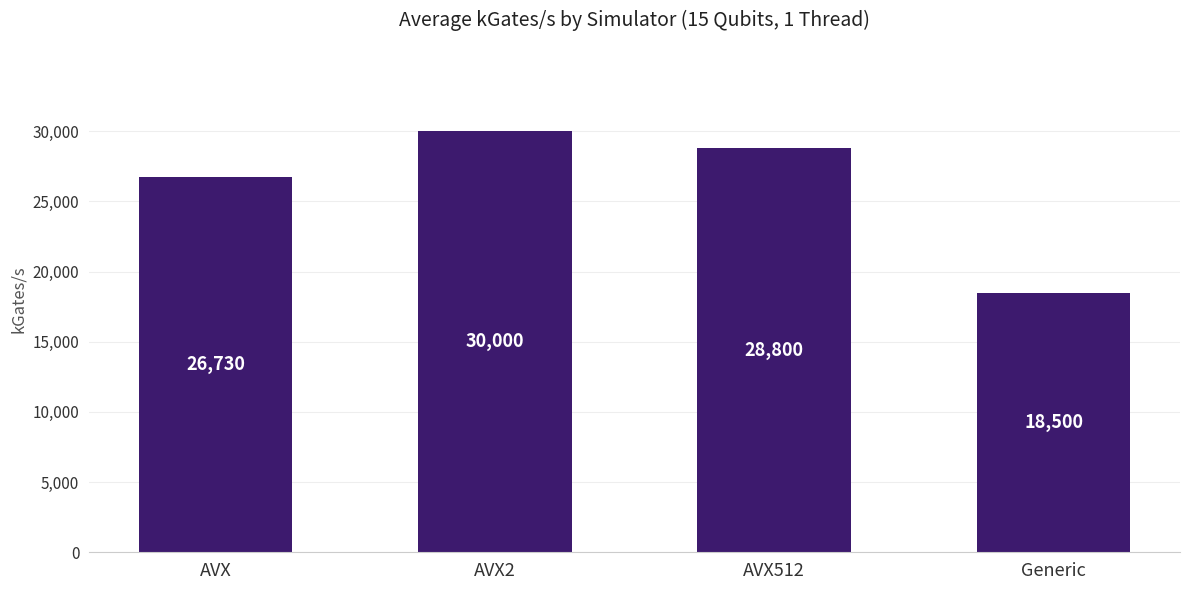

Count the number of categories in the chart.

4